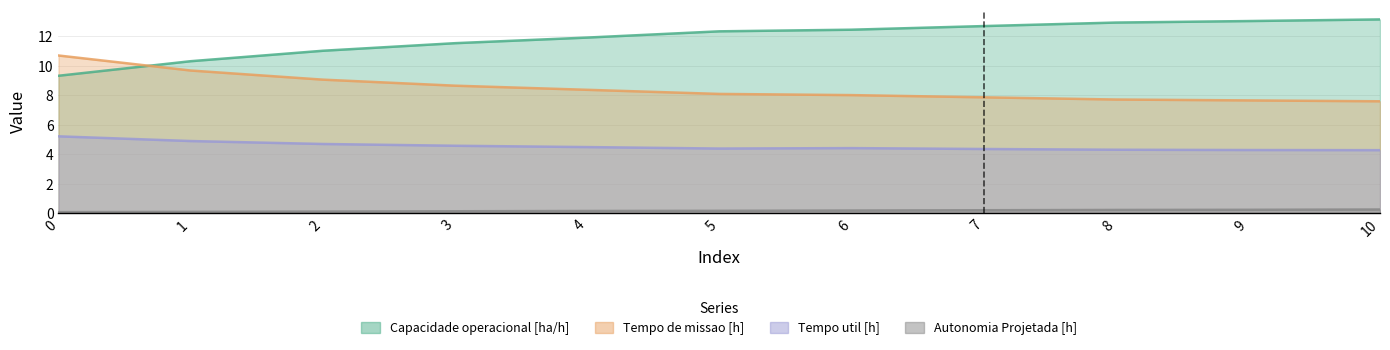

True or false: Capacidade operacional [ha/h] has more than 2 interior local peaks.

False